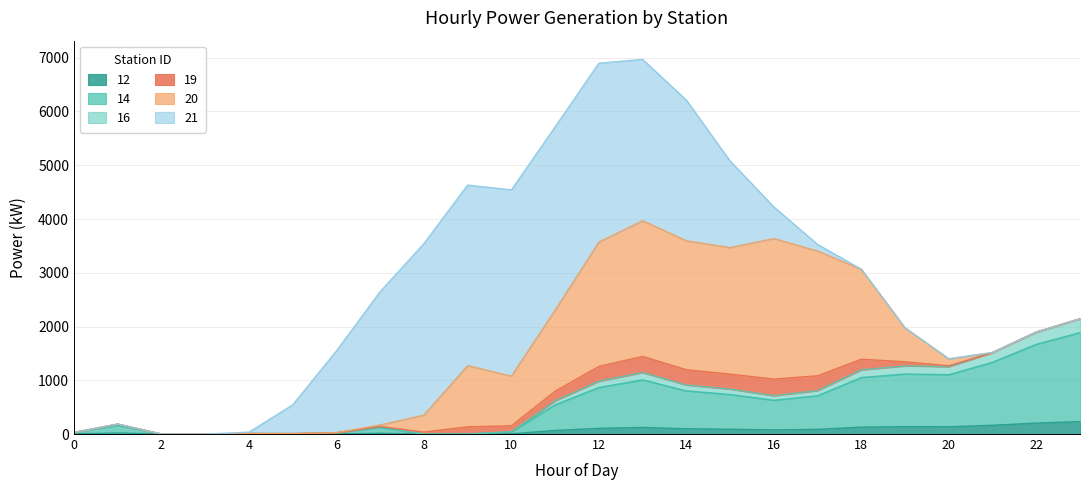

What are all the series names shown in the legend?

12, 14, 16, 19, 20, 21